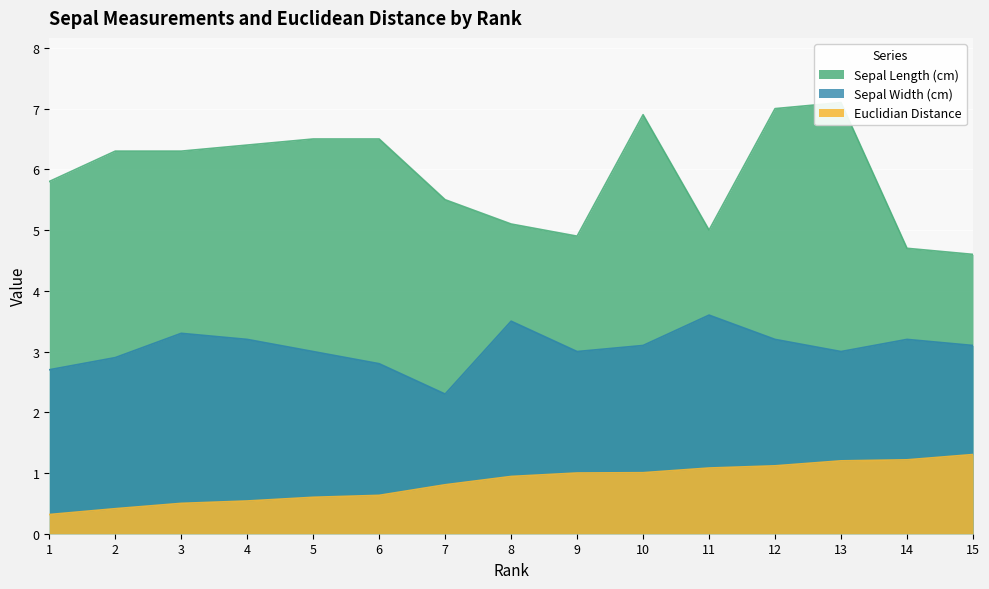

True or false: Euclidian Distance and Sepal Length (cm) intersect in this chart.

False